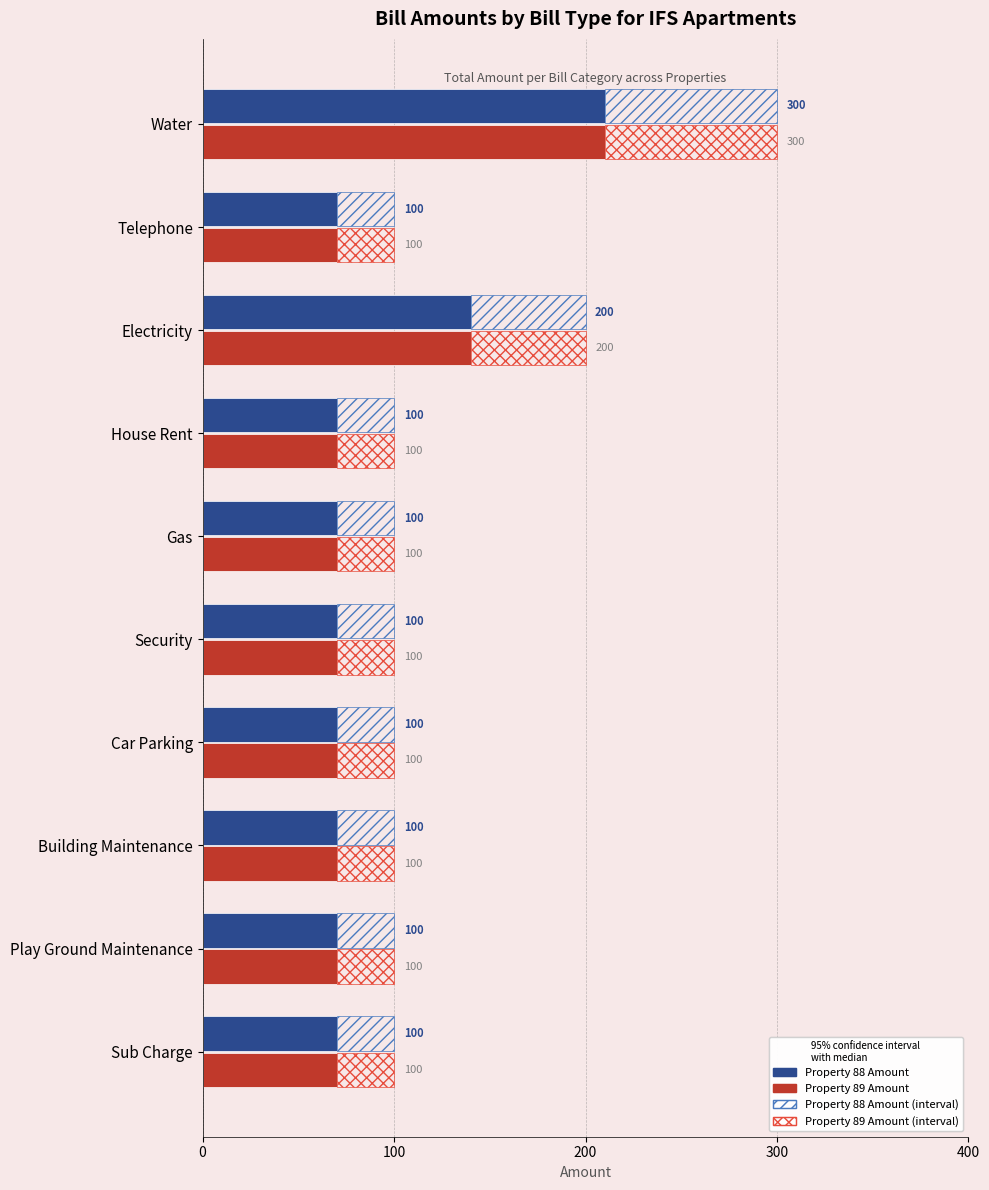

How many bars are there in total?

20